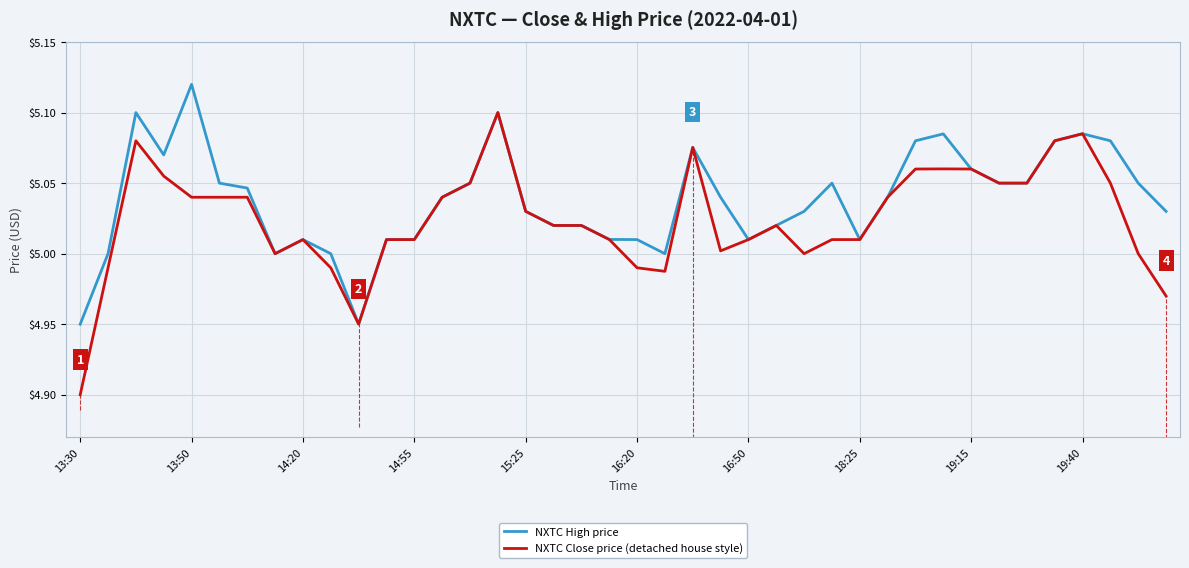

What is the minimum value shown in the chart?

4.9